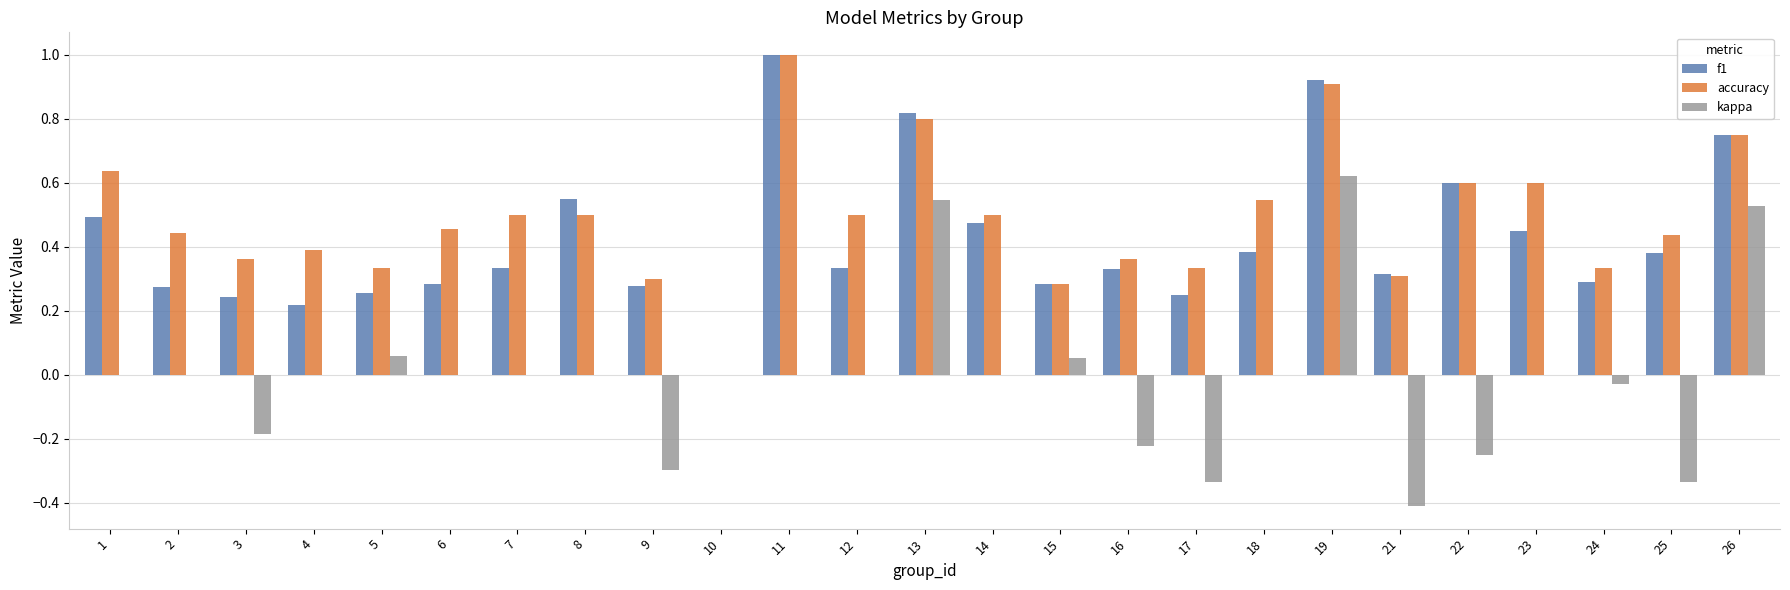

Are the bars grouped side by side (vs. stacked)?

Yes